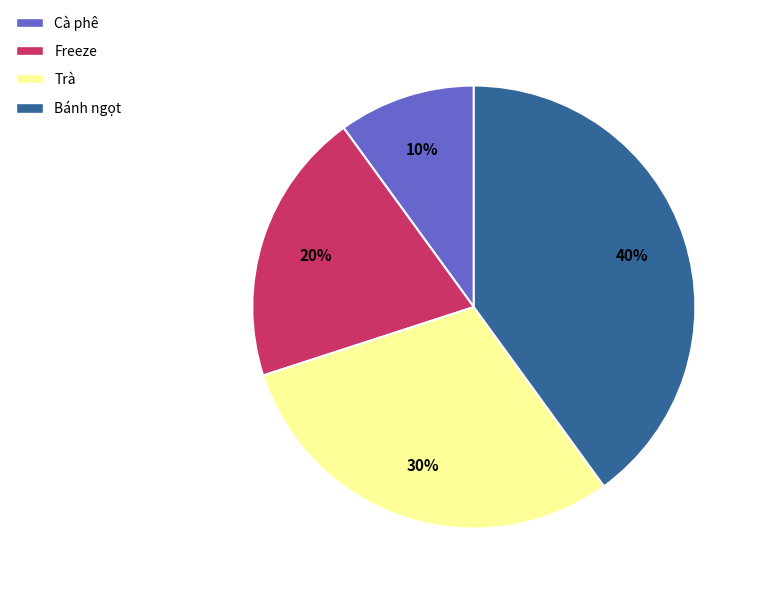

The Trà slice represents 39% of the pie. True or false?

False